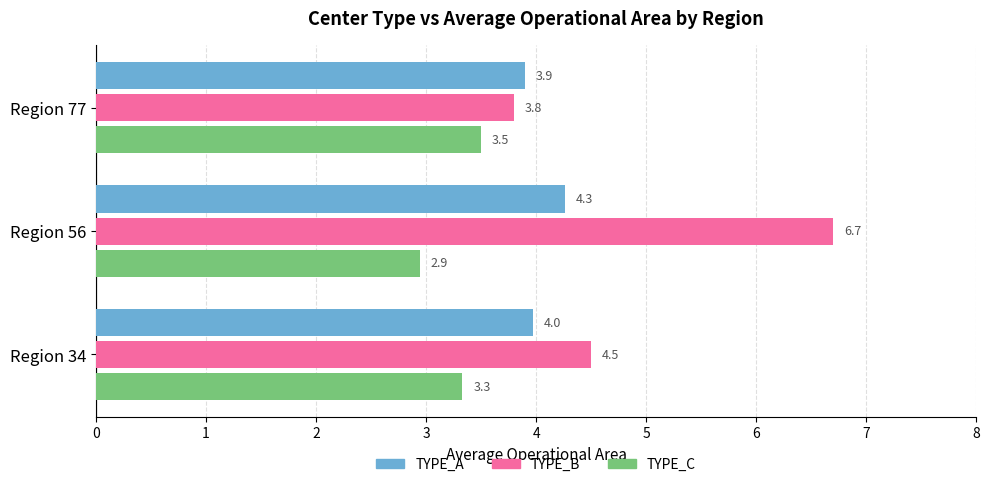

What are all the series names shown in the legend?

TYPE_A, TYPE_B, TYPE_C